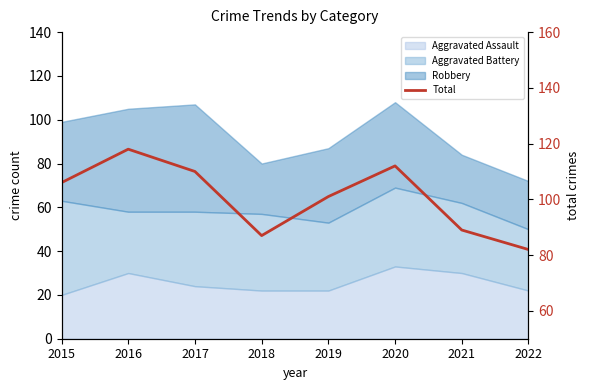

Read the value at 2020.

112